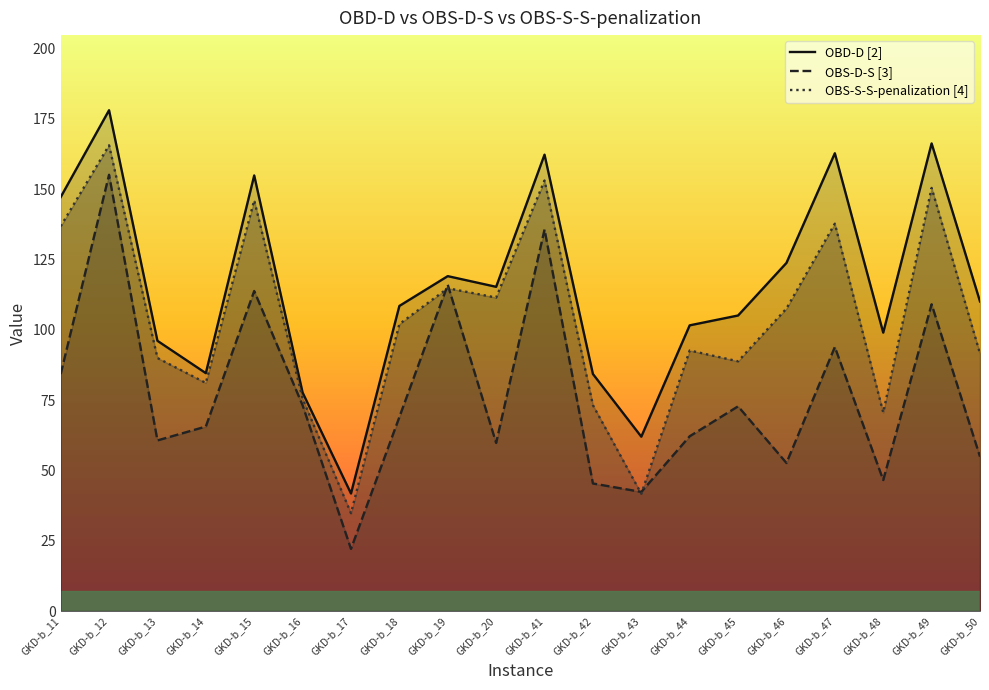

Reading left to right, list all the values displayed in this chart.

OBD-D [2]: GKD-b_11=147.2	GKD-b_12=178.1	GKD-b_13=96.1	GKD-b_14=84.6	GKD-b_15=154.9	GKD-b_16=77.7	GKD-b_17=41.8	GKD-b_18=108.5	GKD-b_19=119.1	GKD-b_20=115.3	GKD-b_41=162.3	GKD-b_42=84.3	GKD-b_43=62.0	GKD-b_44=101.6	GKD-b_45=105.1	GKD-b_46=123.8	GKD-b_47=162.8	GKD-b_48=99.0	GKD-b_49=166.3	GKD-b_50=110.1
OBS-D-S [3]: GKD-b_11=84.3	GKD-b_12=155.1	GKD-b_13=60.7	GKD-b_14=65.6	GKD-b_15=113.8	GKD-b_16=73.2	GKD-b_17=22.1	GKD-b_18=69.0	GKD-b_19=116.0	GKD-b_20=59.8	GKD-b_41=135.7	GKD-b_42=45.4	GKD-b_43=42.4	GKD-b_44=62.2	GKD-b_45=72.8	GKD-b_46=52.6	GKD-b_47=93.9	GKD-b_48=46.6	GKD-b_49=109.1	GKD-b_50=54.9
OBS-S-S-penalization [4]: GKD-b_11=136.8	GKD-b_12=165.6	GKD-b_13=90.0	GKD-b_14=81.1	GKD-b_15=146.1	GKD-b_16=75.5	GKD-b_17=34.8	GKD-b_18=102.1	GKD-b_19=114.8	GKD-b_20=111.5	GKD-b_41=153.1	GKD-b_42=73.2	GKD-b_43=41.7	GKD-b_44=92.7	GKD-b_45=88.8	GKD-b_46=107.6	GKD-b_47=137.8	GKD-b_48=70.6	GKD-b_49=150.5	GKD-b_50=91.6